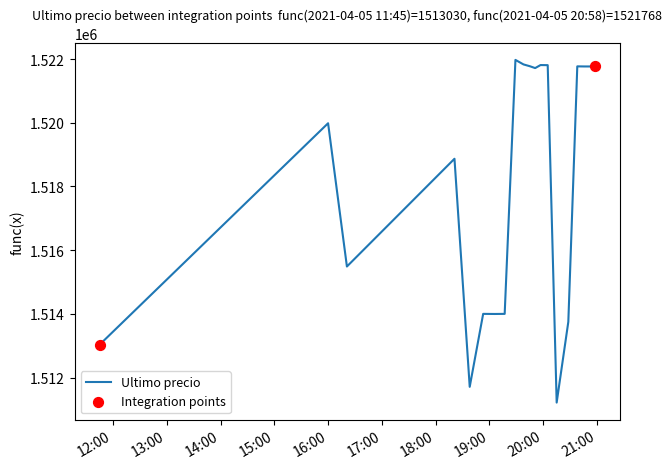

What is the difference between the maximum and minimum values?

10759.0